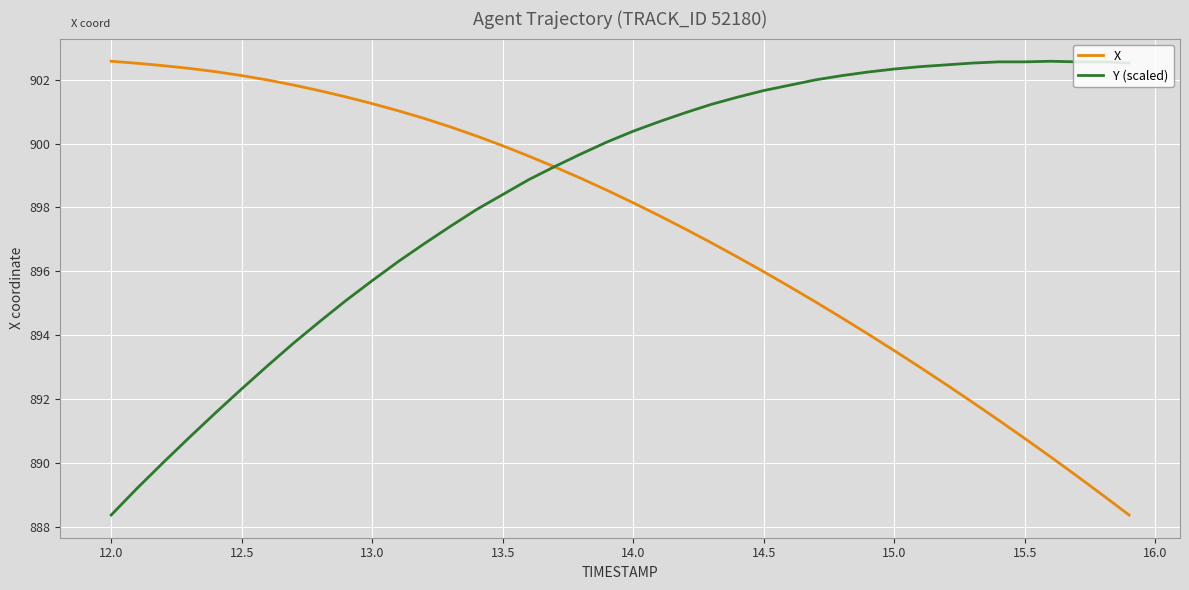

Does the chart display data point markers on the line(s)?

No